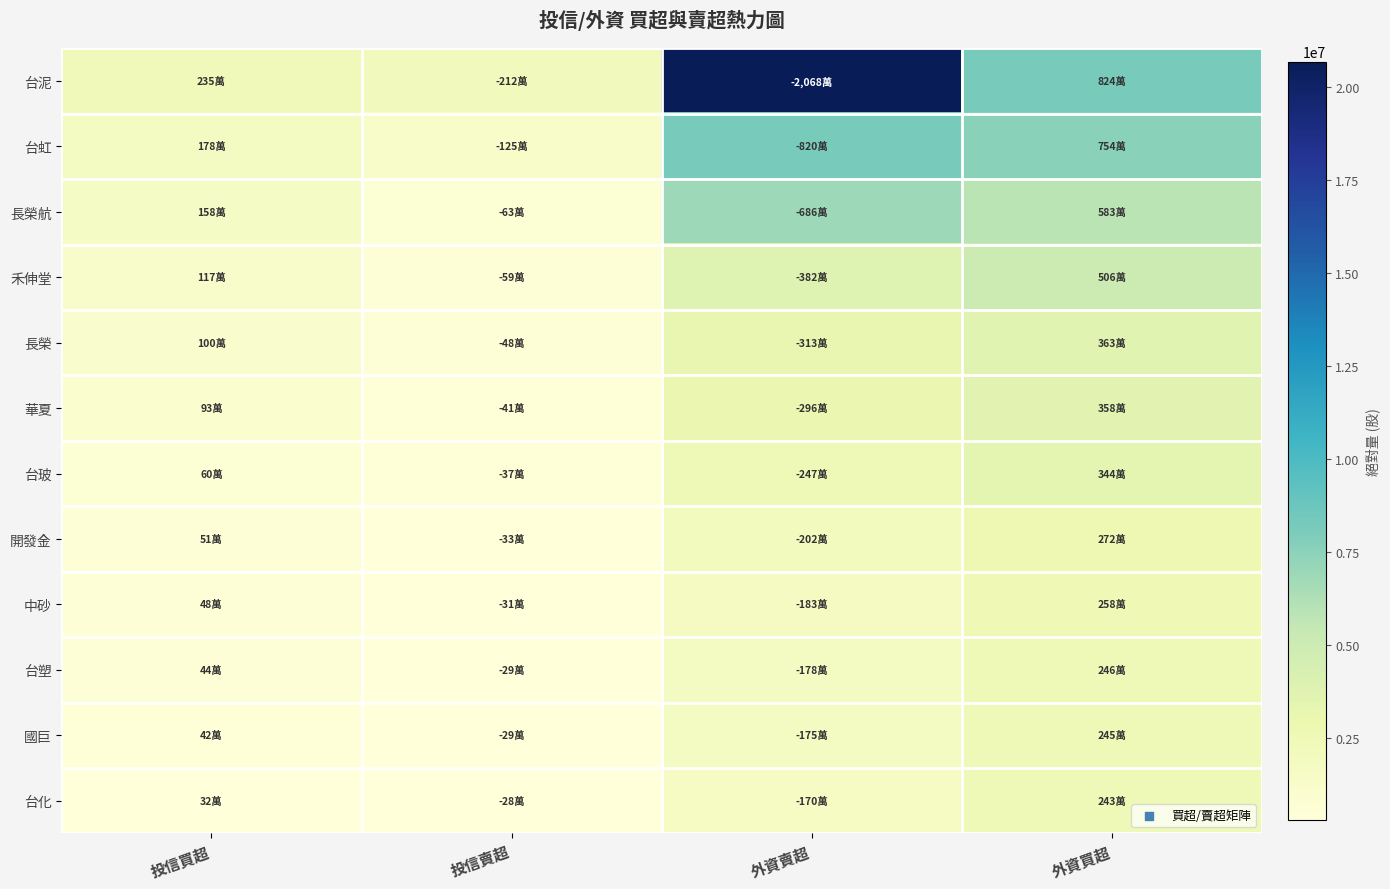

What is the spread (max minus min) of values at 外資賣超?

18985000